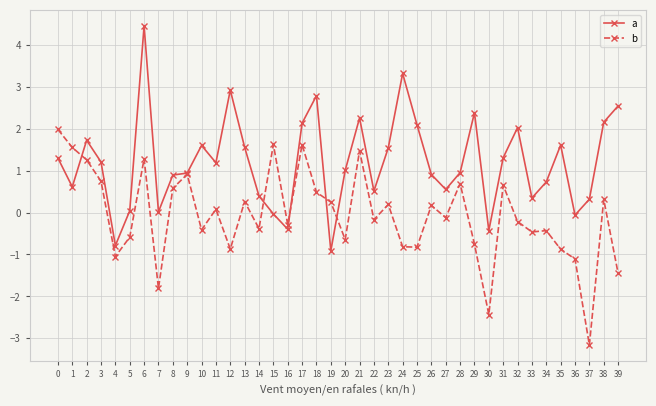

Count the number of categories in the chart.

40